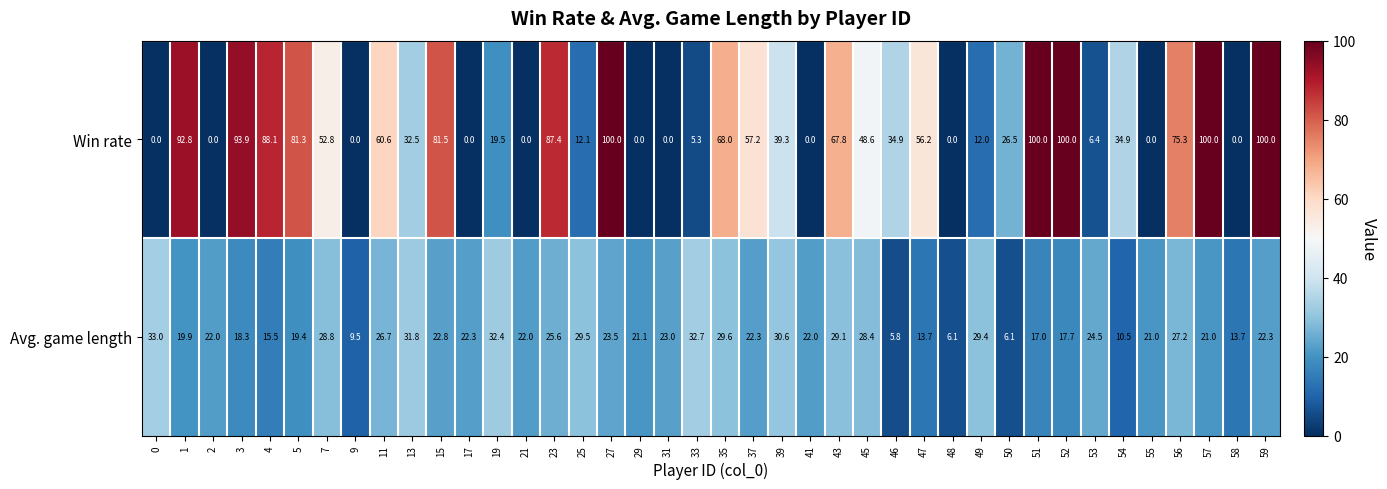

At which label is Win rate closest to 50?

45